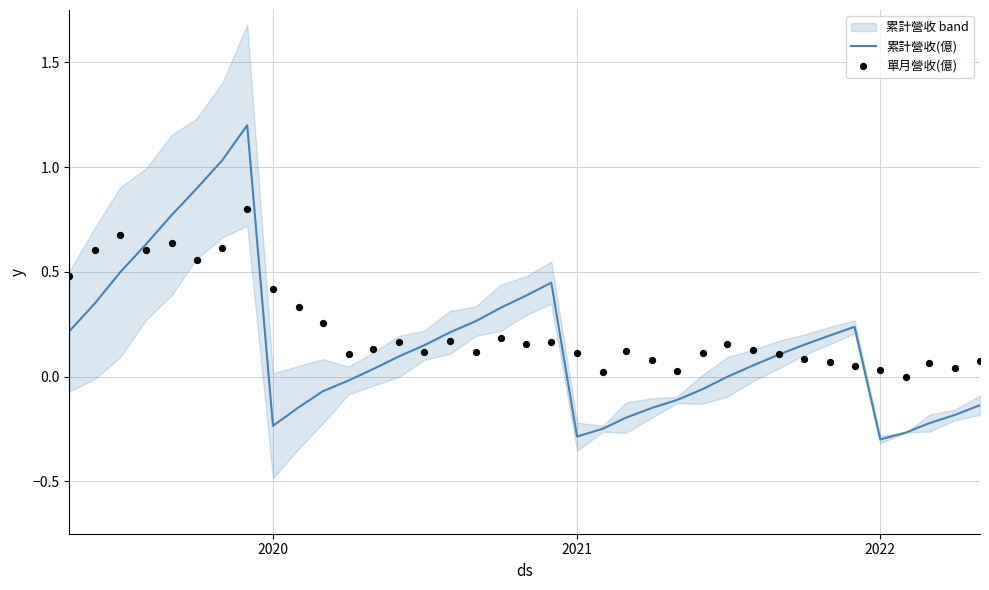

The value of 累計營收(億) at 2022 is -0.5. True or false?

False